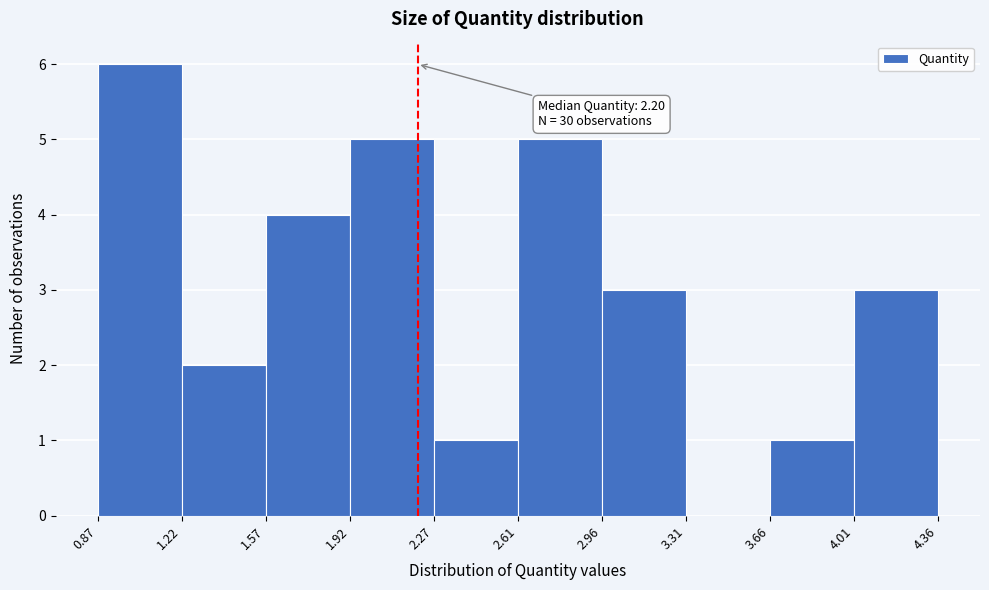

Which range on the x-axis has the tallest bar?

0.87 to 1.22